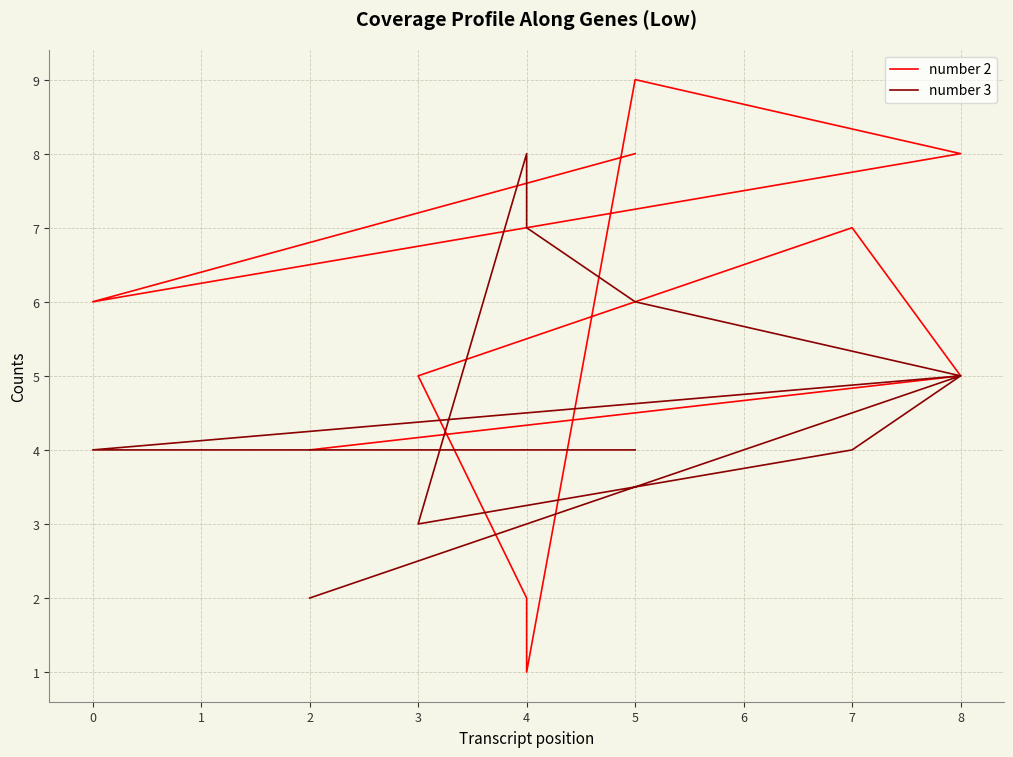

What is the label of the 3rd point from the right?

7